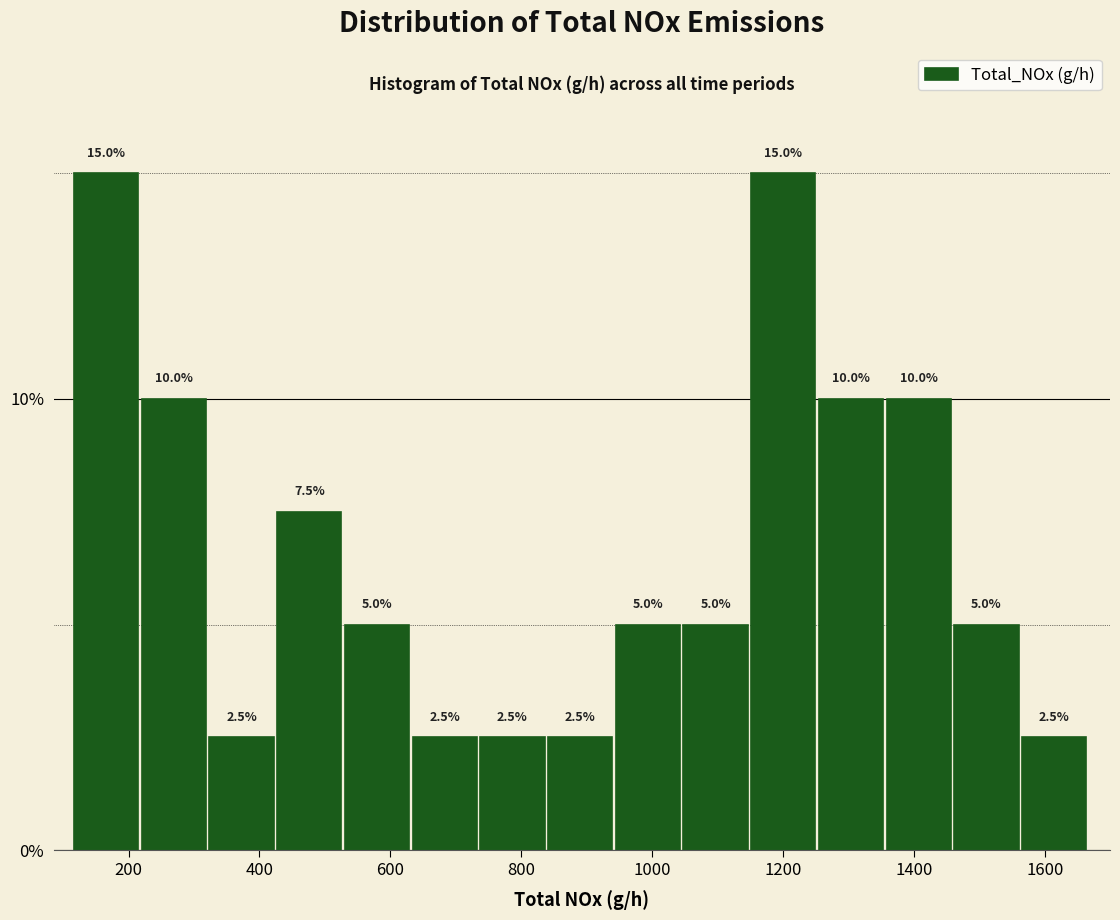

How tall is the bar that spans 1260 to 1360 on the x-axis? The bar edges are not printed on the chart, so give them approximately, as read against the axis.

10.0